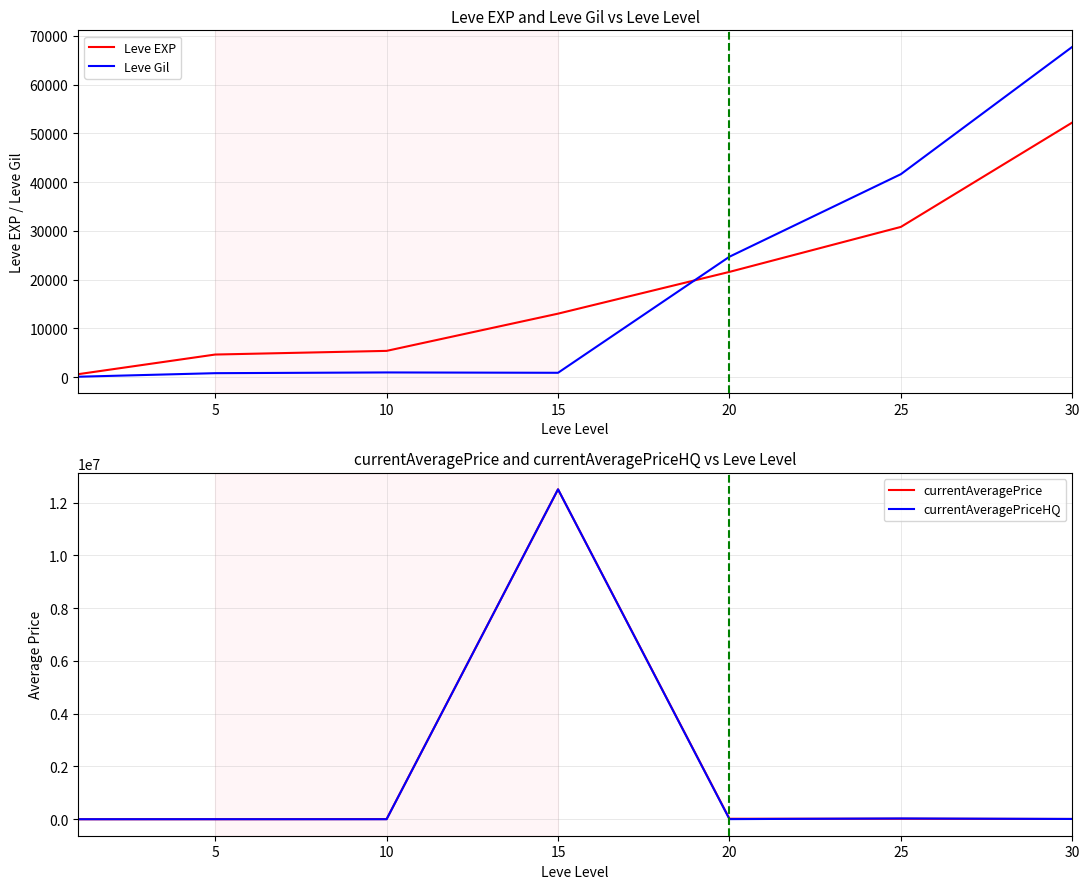

What is the highest value of the Leve EXP series?

52220